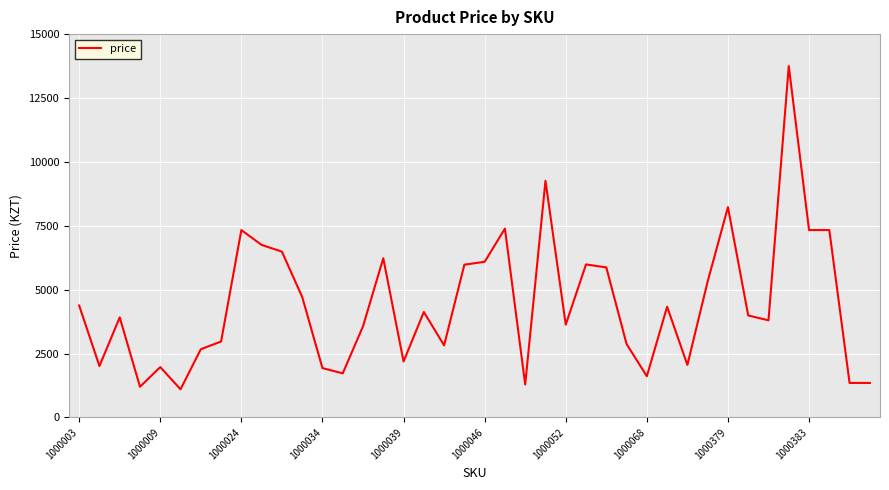

True or false: there are more than 1 points higher than both neighbors.

True